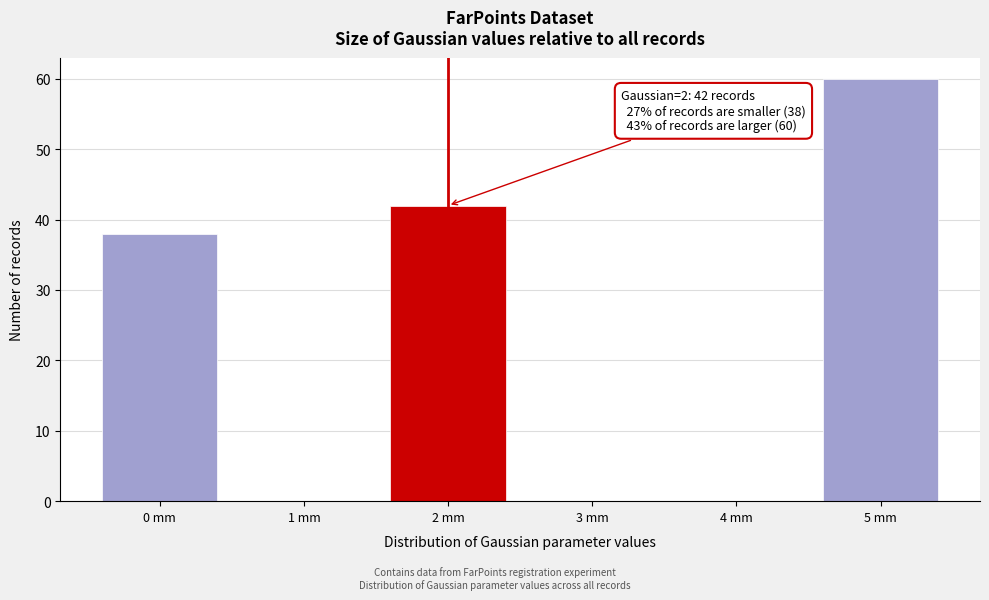

Which range on the x-axis has the tallest bar?

4.5 to 5.5